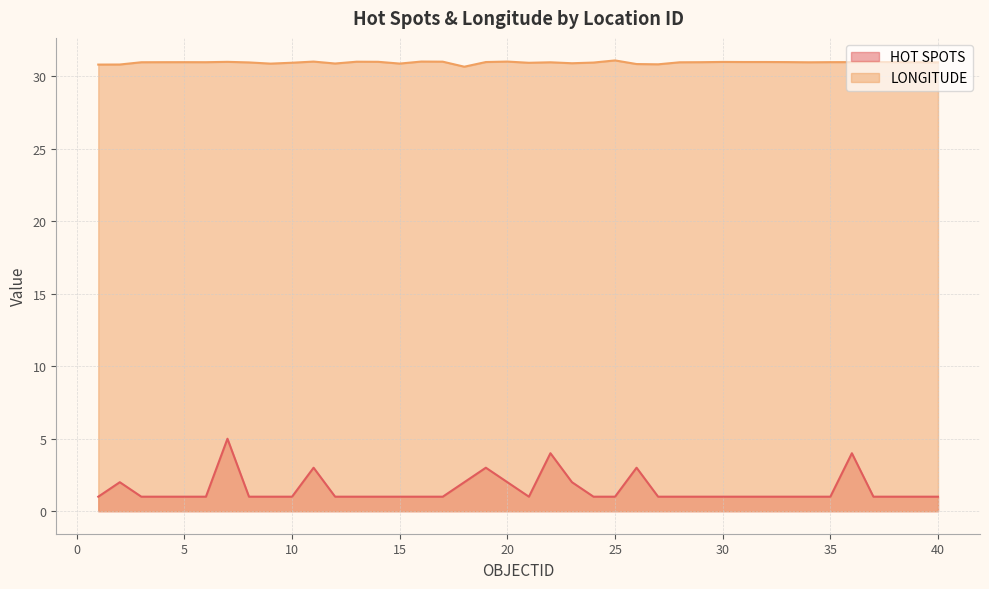

What is the sum of the HOT SPOTS values at 22 and 23?

6.0